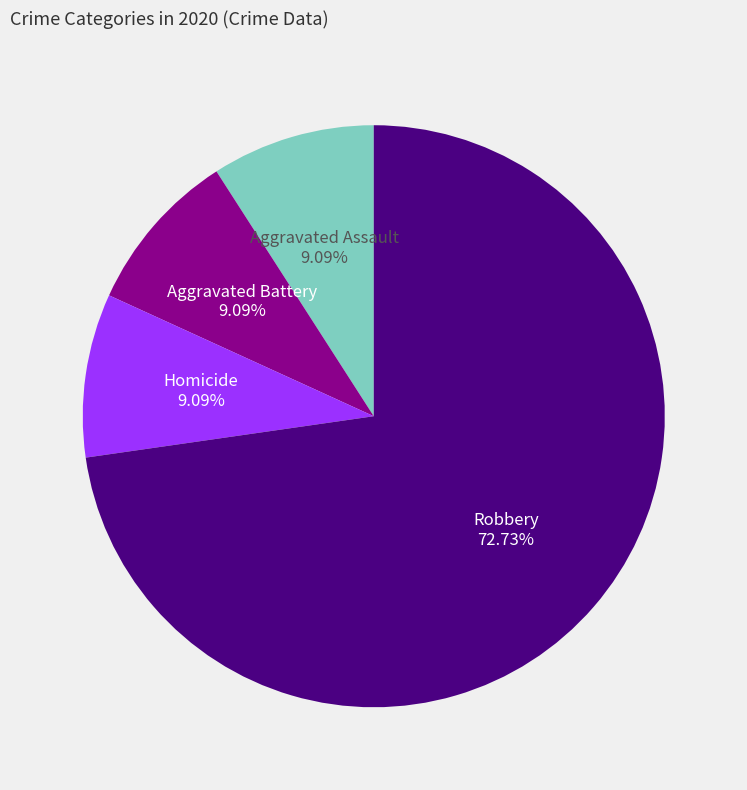

Which slice represents more than half of the pie?

Robbery